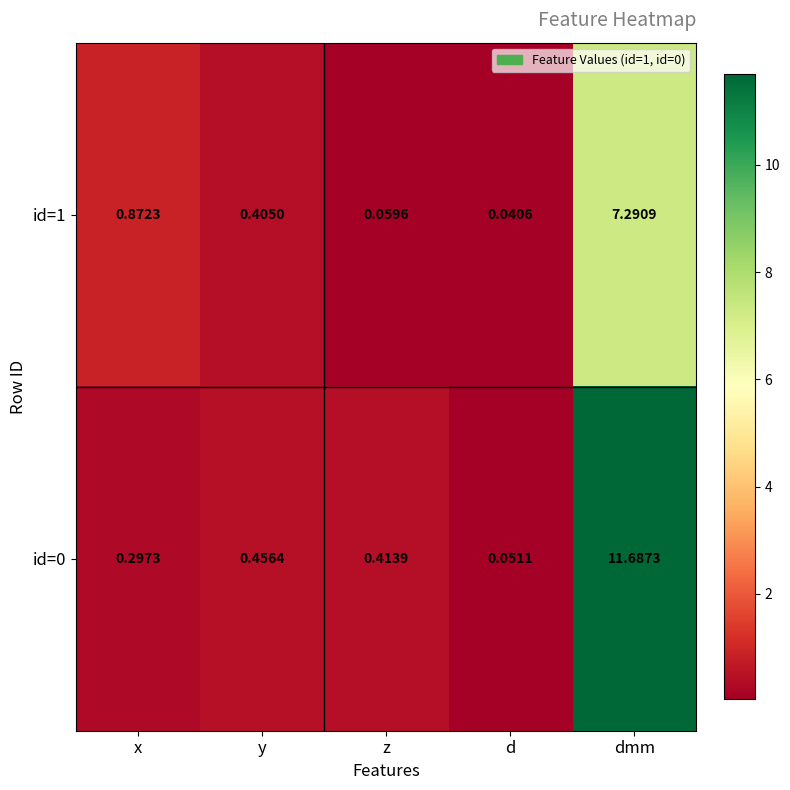

Rank the categories by id=1 value from highest to lowest.

dmm, x, y, z, d